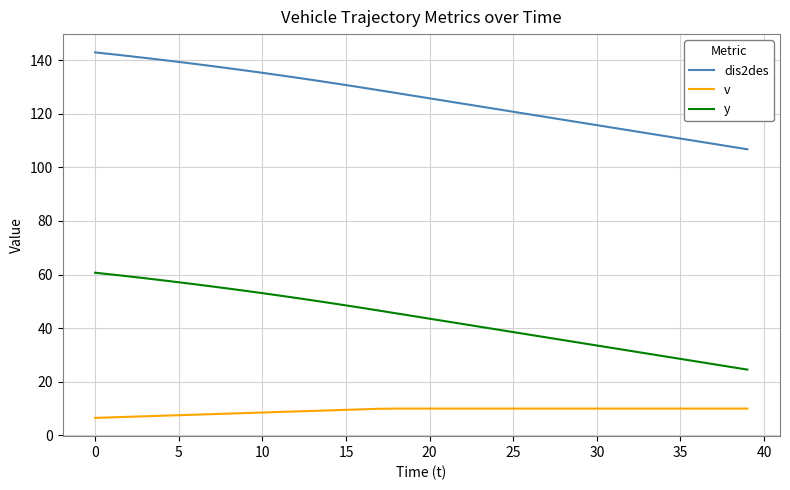

What is the maximum value shown in the chart?

142.9